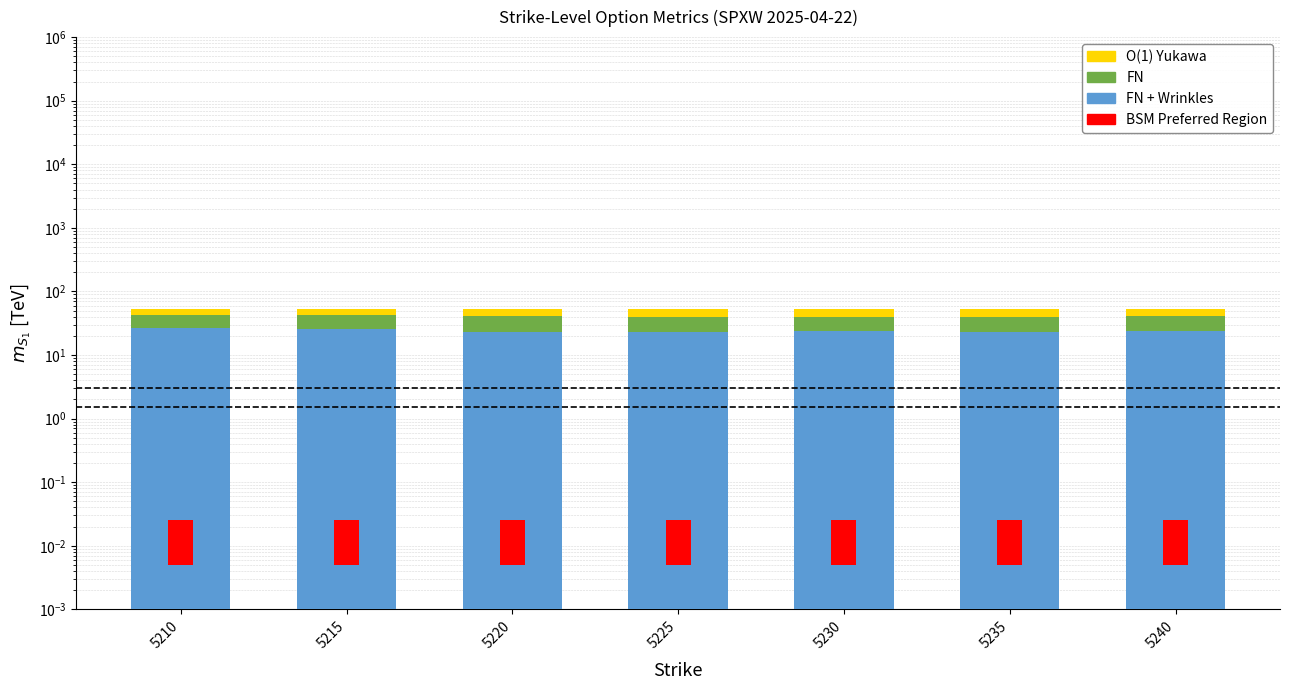

True or false: BSM Preferred Region has a value of 0.0 at 5220.

False